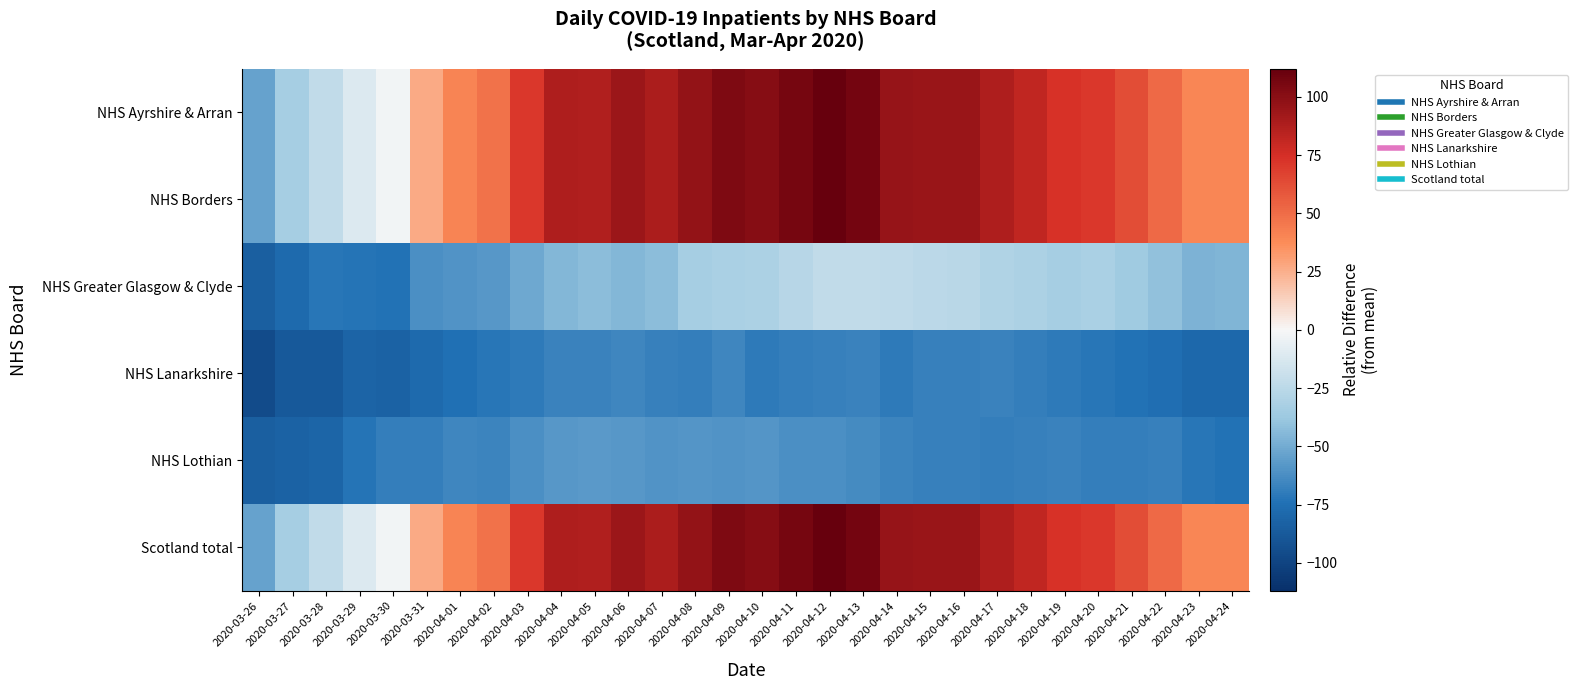

Which series has the largest total across all categories?

NHS Ayrshire & Arran